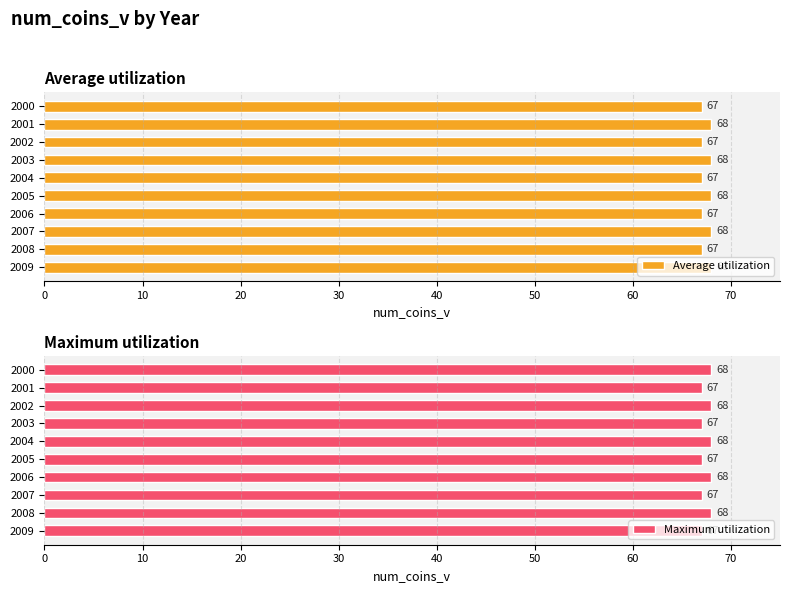

What is the value of the Average utilization bar at the 5th from the left?

68